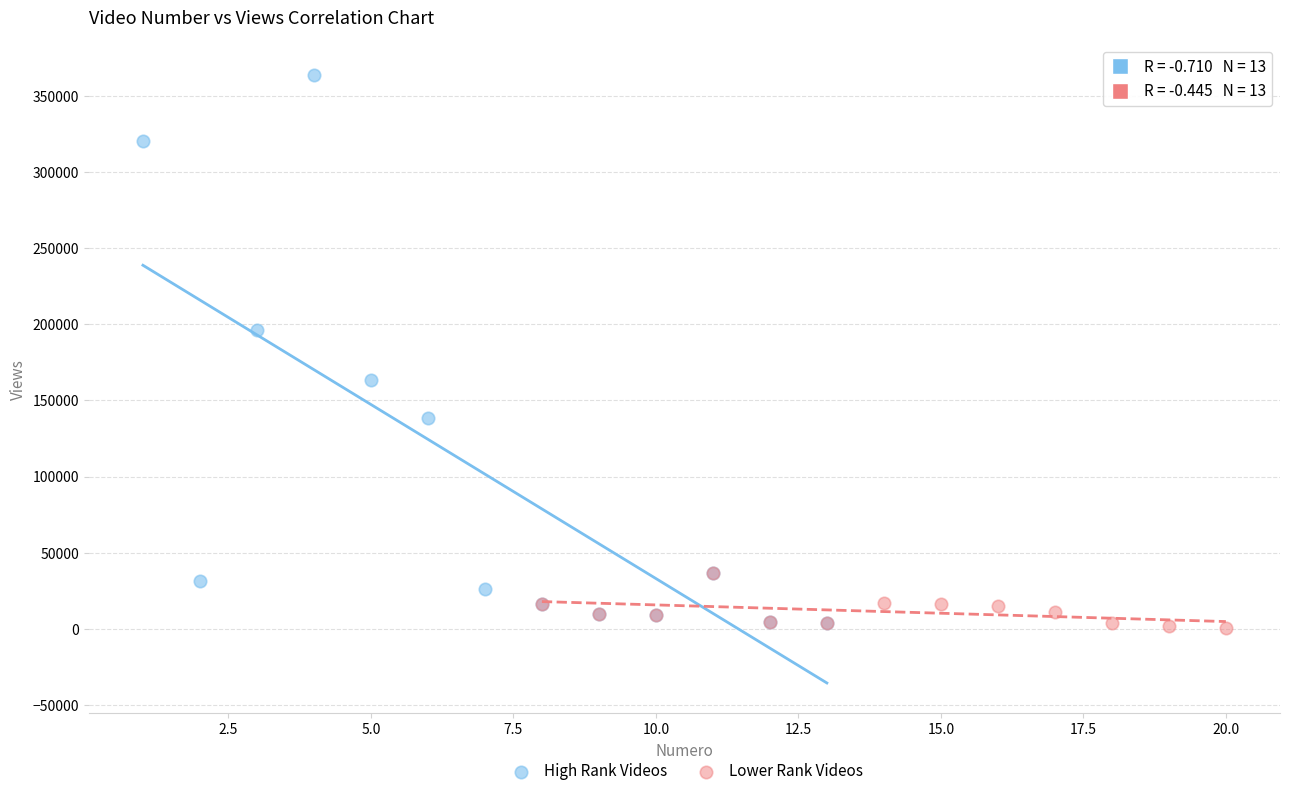

Which series contains the highest Y value?

High Rank Videos